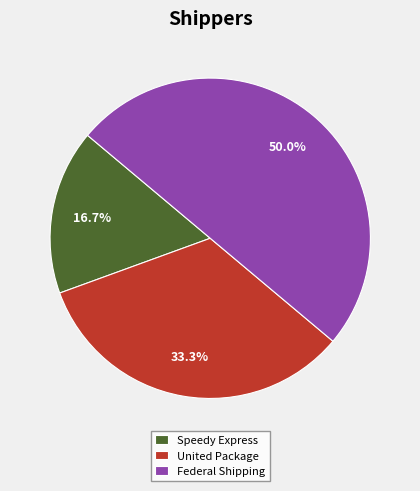

Do Speedy Express and Federal Shipping together represent more than half of the pie?

Yes